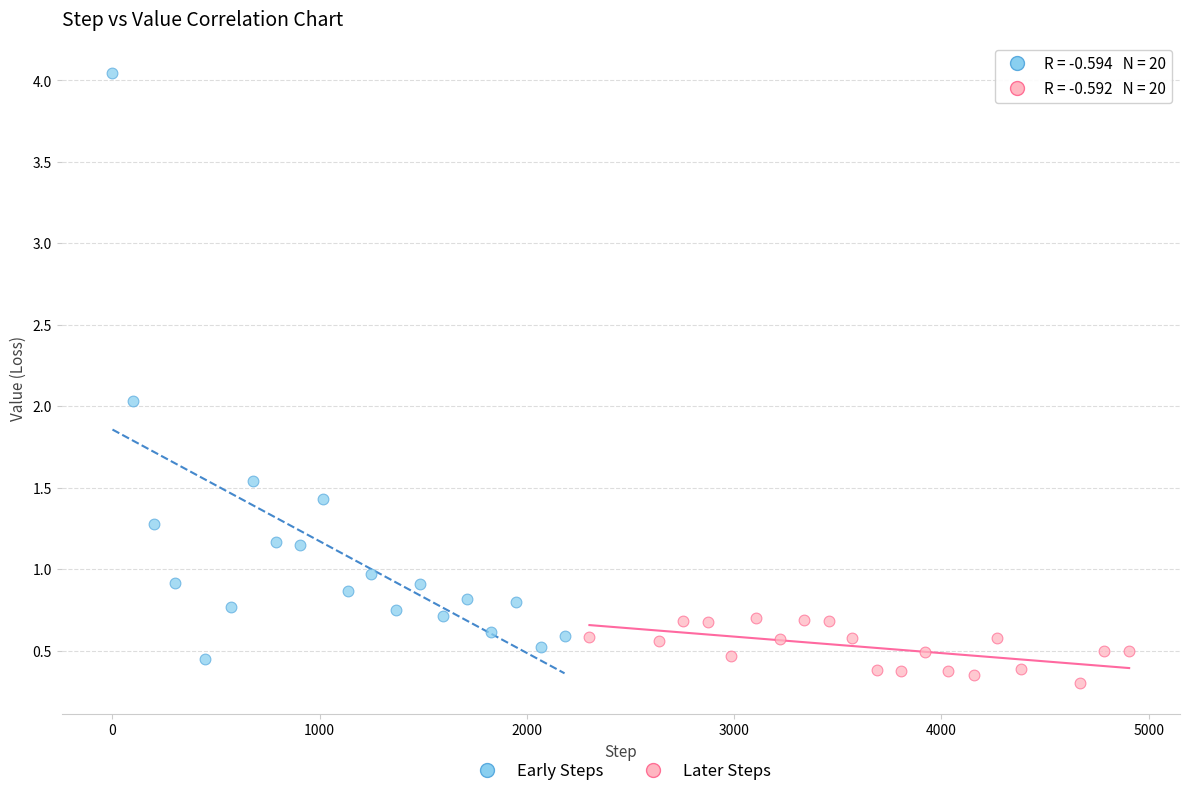

Which series has the largest Y range (max minus min)?

Early Steps